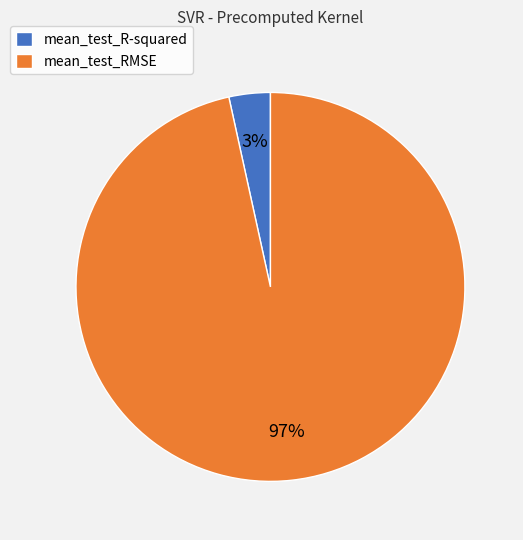

Is there any slice that represents more than half of the pie?

Yes